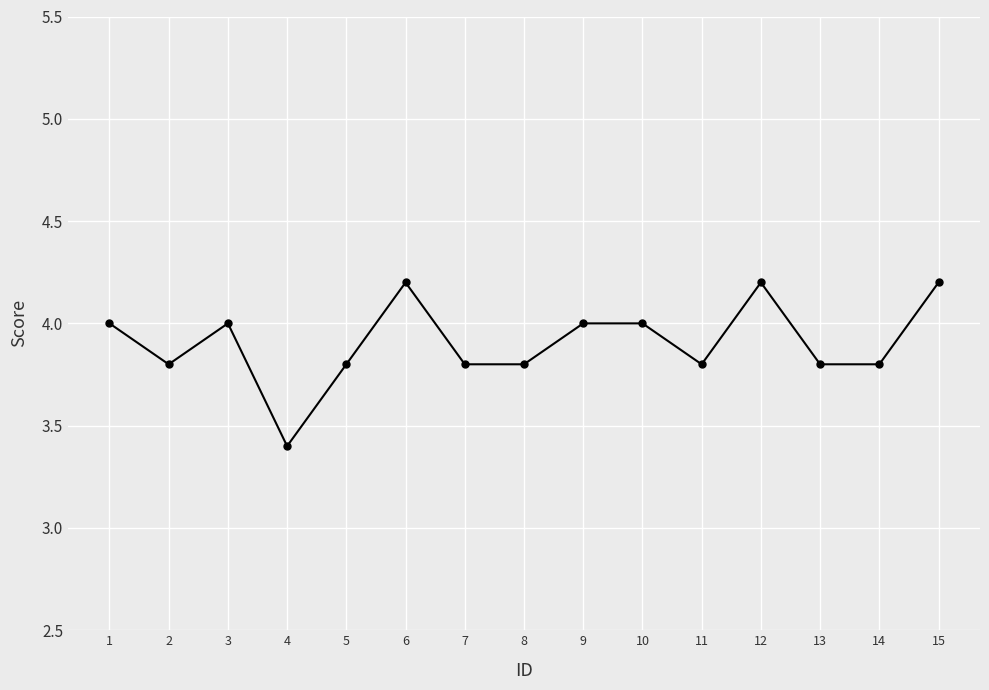

At which category does the data reach its first local valley?

2